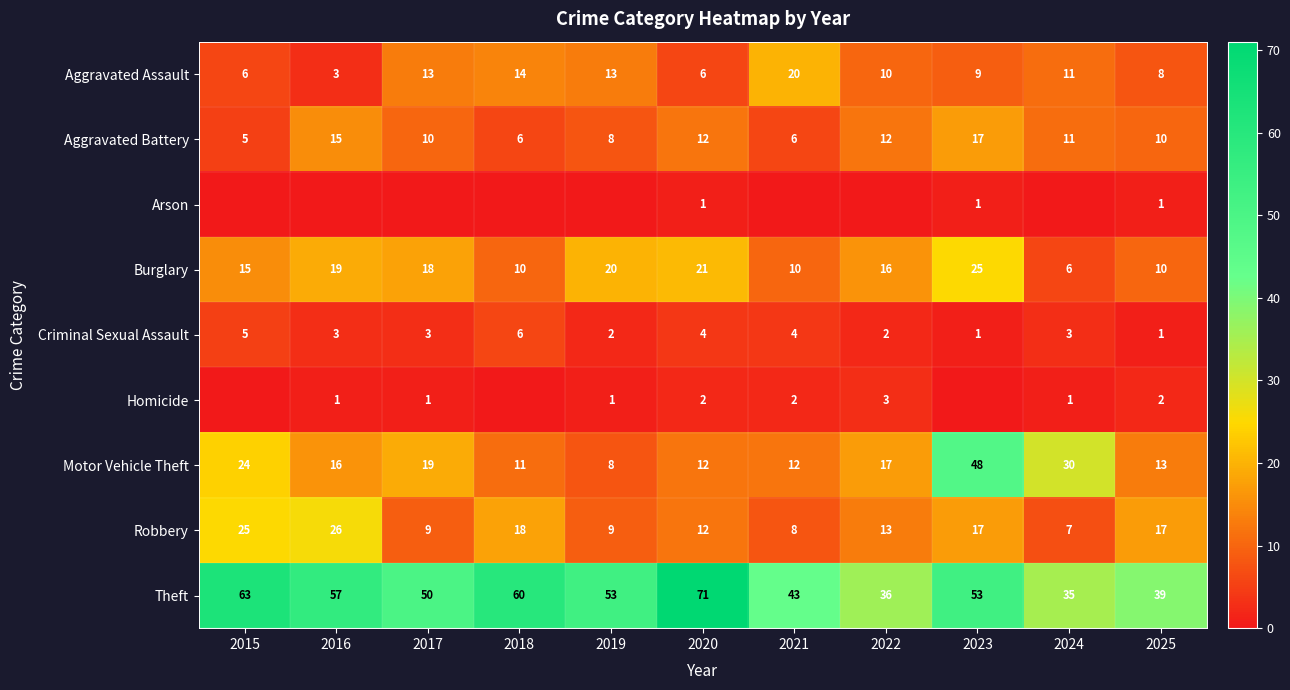

Is it true that Criminal Sexual Assault equals 1 at 2023?

True